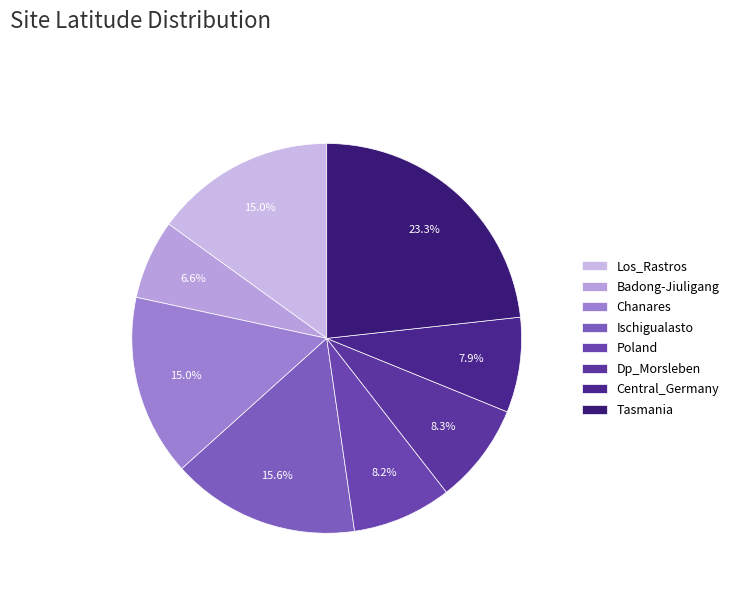

Does Tasmania account for over 50% of the chart?

No